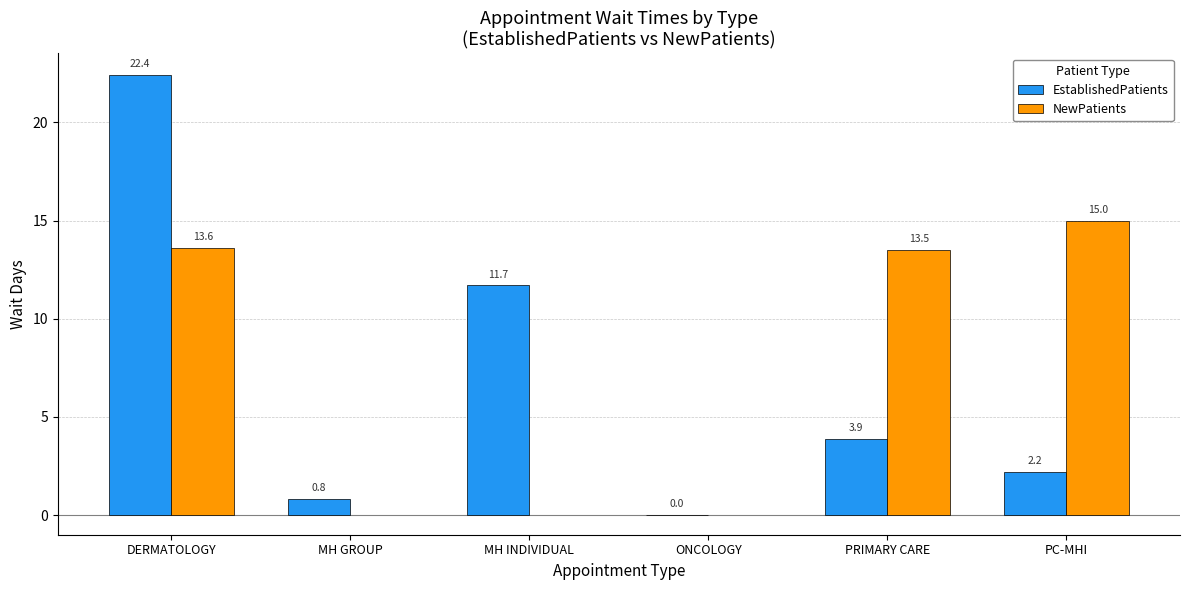

What is the difference between the second highest and second lowest values in the EstablishedPatients series?

10.9